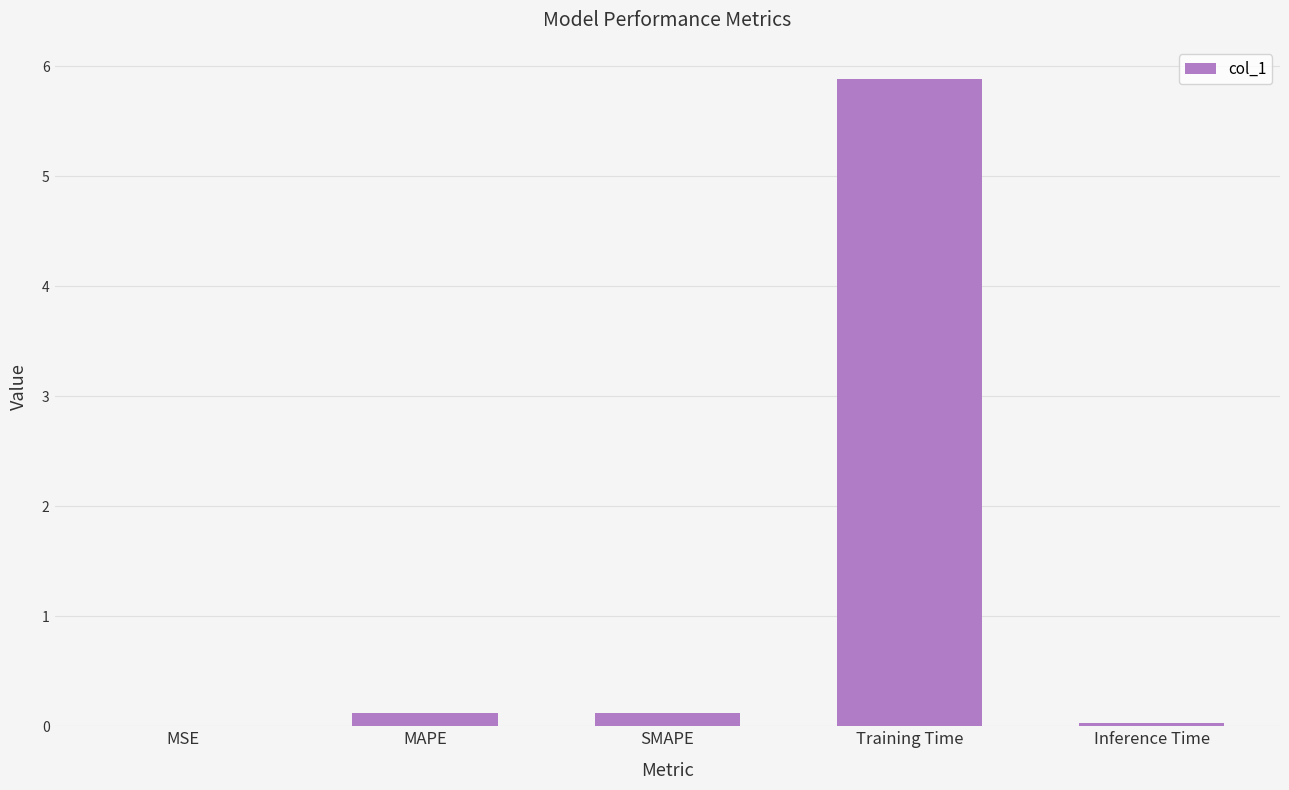

Which category has the highest value across all series?

Training Time